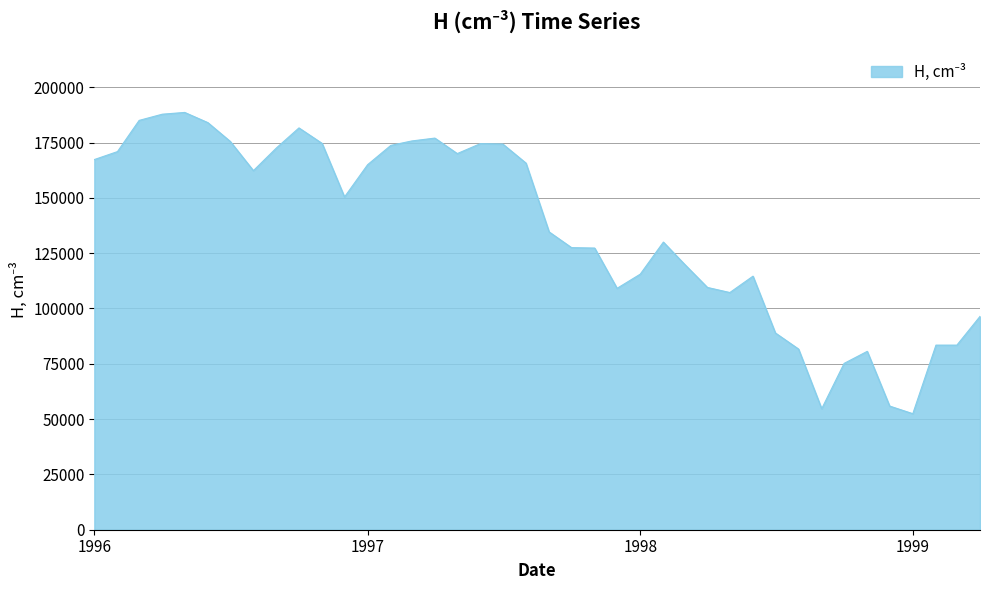

What is the difference between the maximum and minimum values?

136160